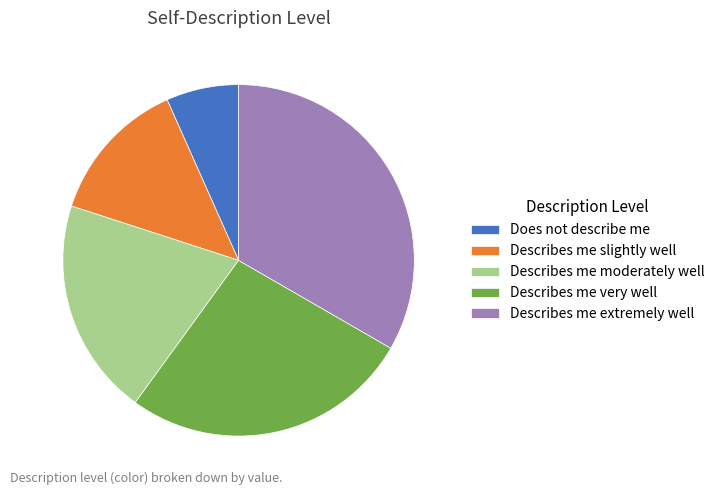

Rank the categories by value from highest to lowest.

Describes me extremely well, Describes me very well, Describes me moderately well, Describes me slightly well, Does not describe me